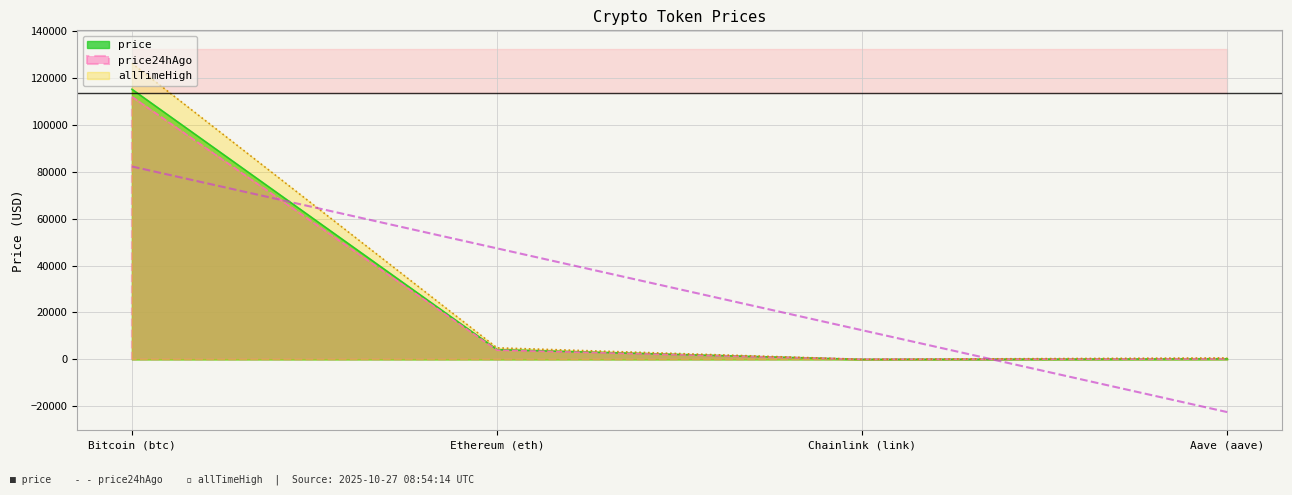

How many data points in price24hAgo are above 3958?

2